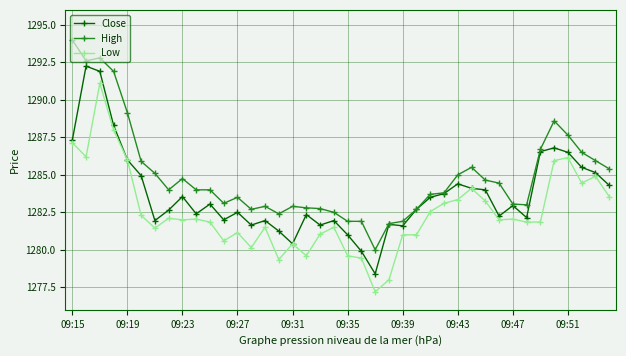

True or false: Low has more than 1 points higher than both neighbors.

True